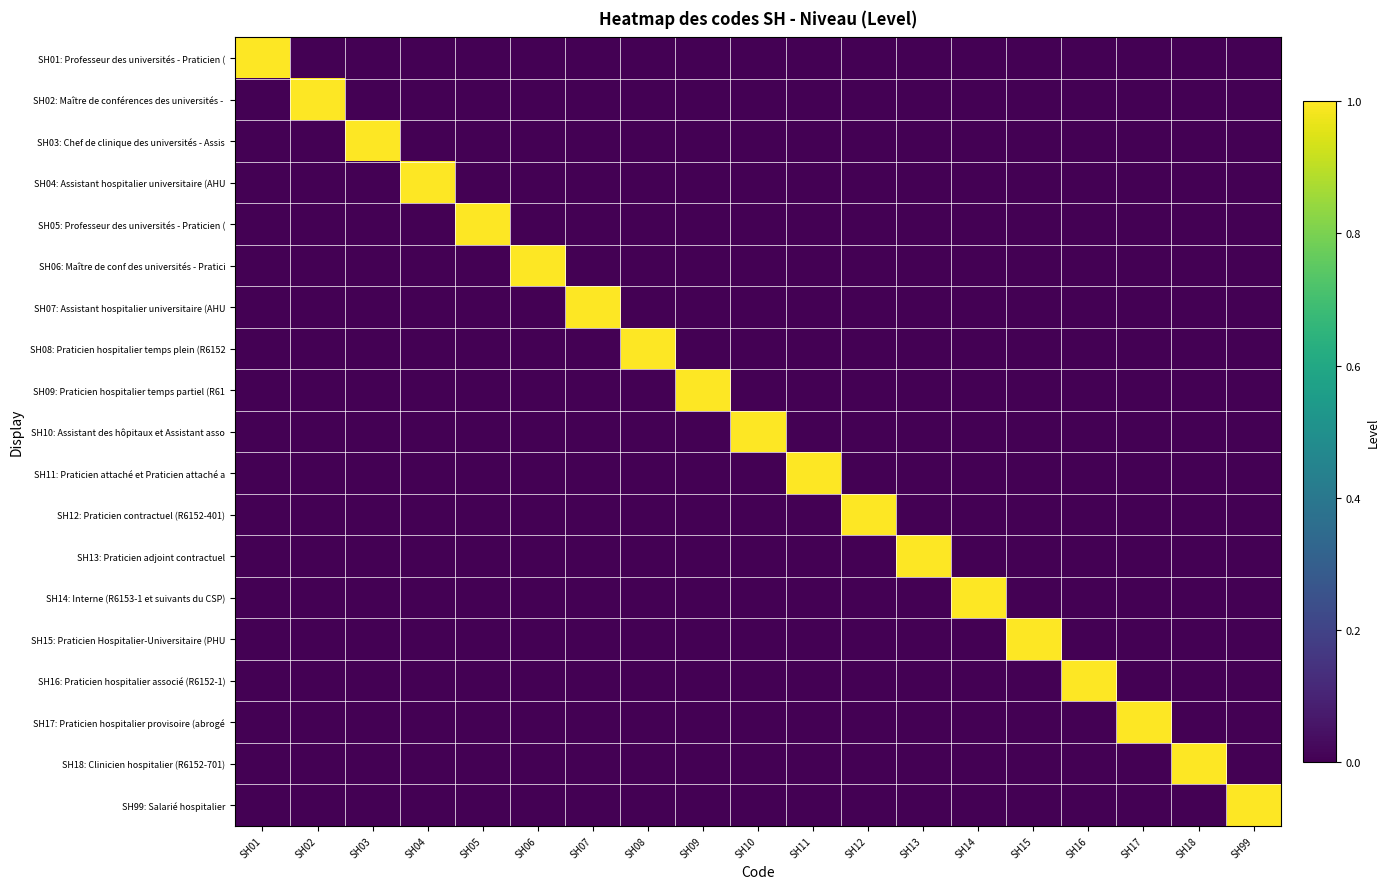

What is the total value across all series at SH17?

1